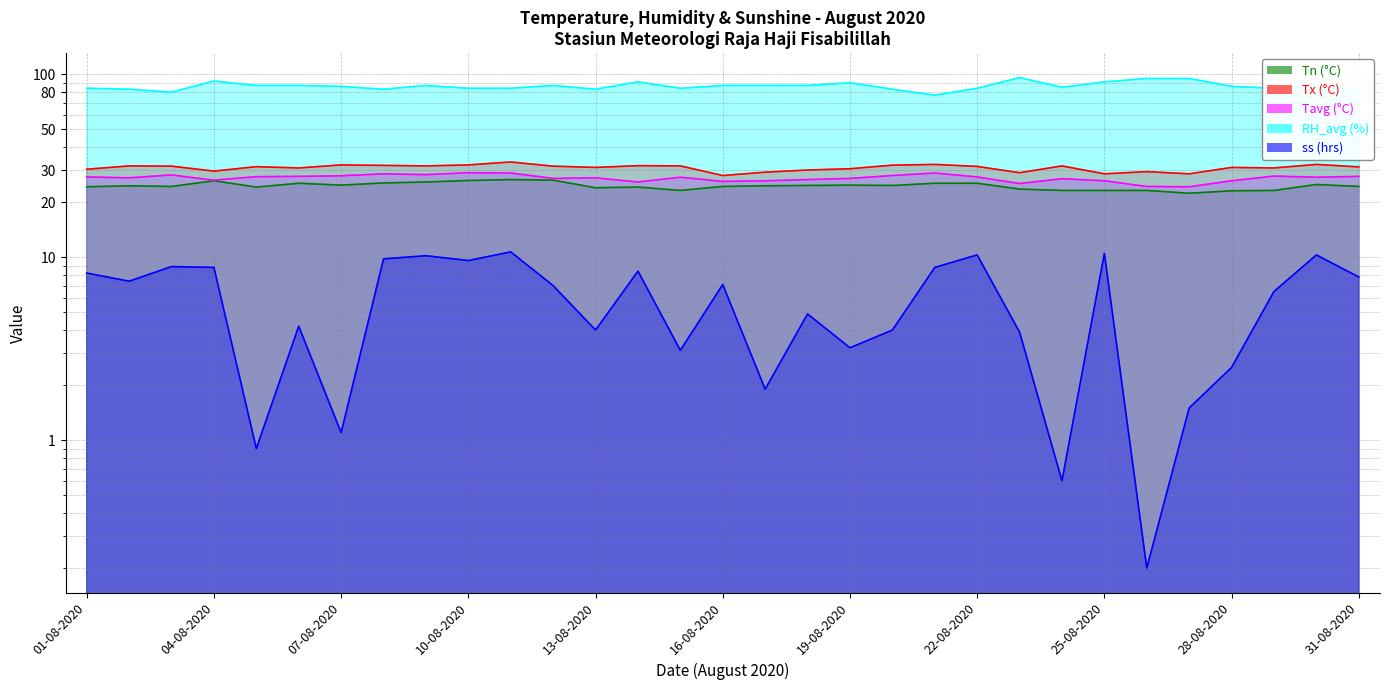

Does the chart have visible grid lines?

Yes